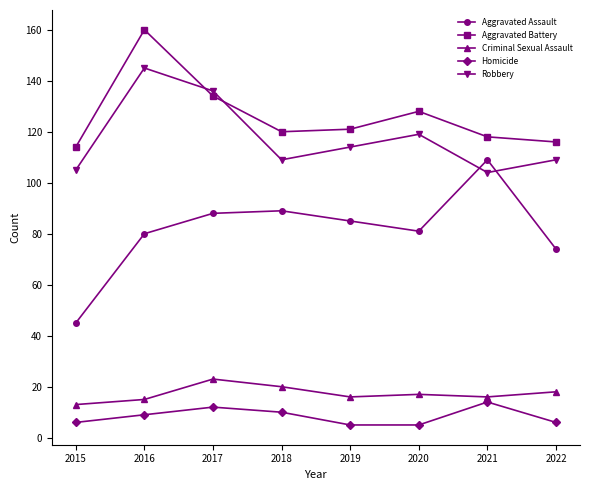

Count the number of categories in the chart.

8